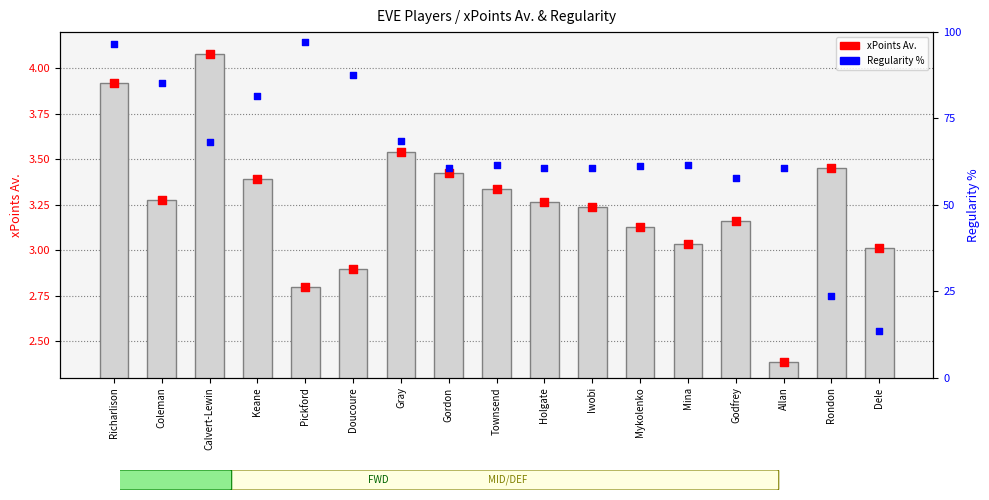

Which series has the largest total across all categories?

Regularity %